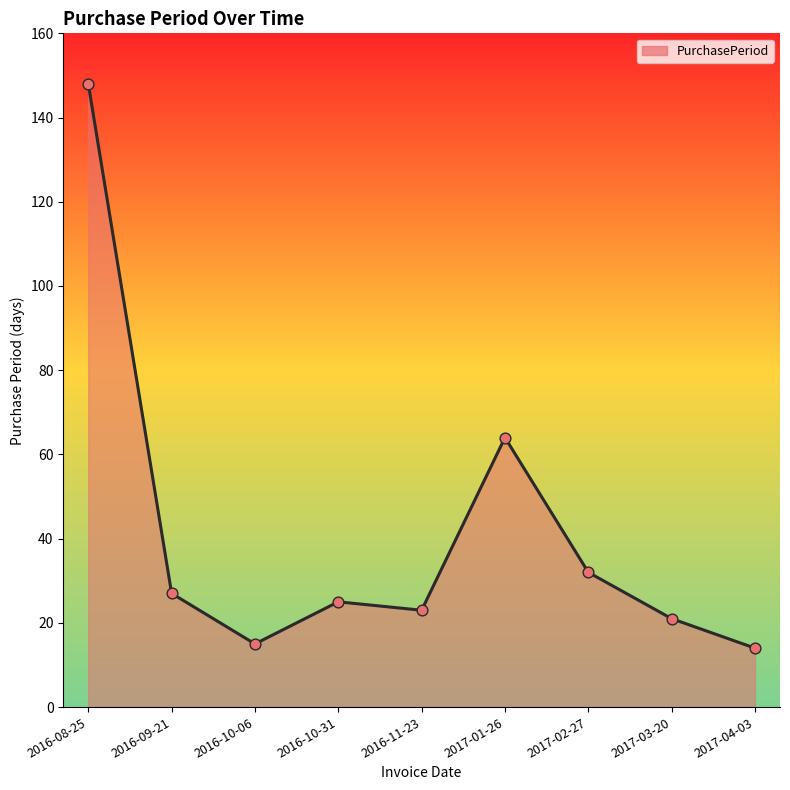

Approximately how many times larger is the value at 2017-01-26 compared to 2017-02-27?

2.0